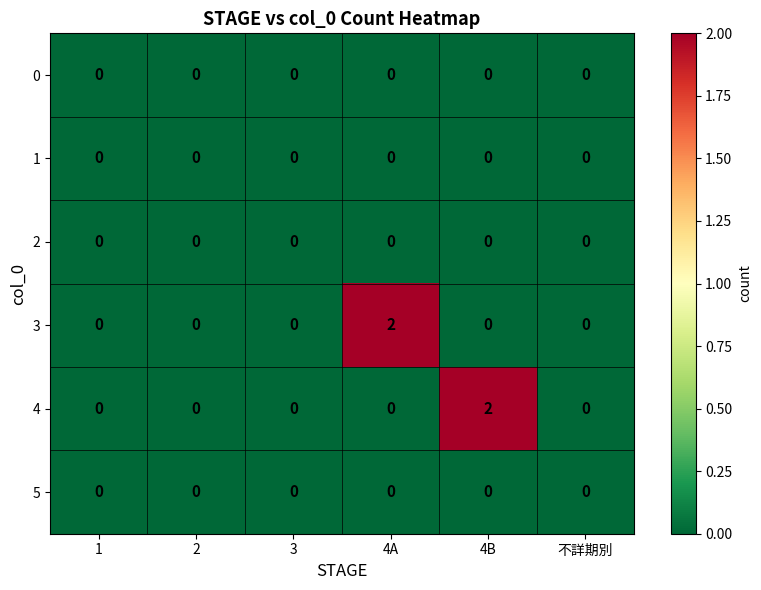

Between 1 and 4A, which series saw the biggest shift?

3